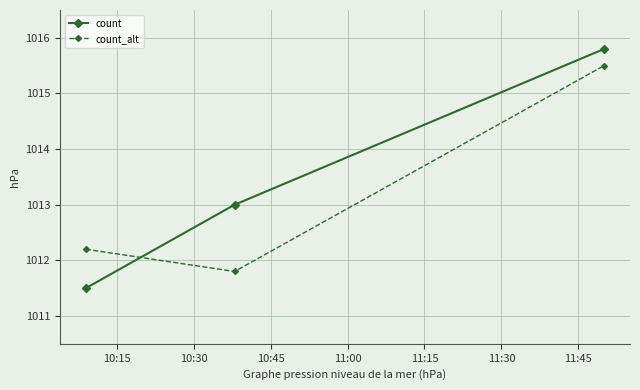

What is the average value of the count_alt series?

1013.2